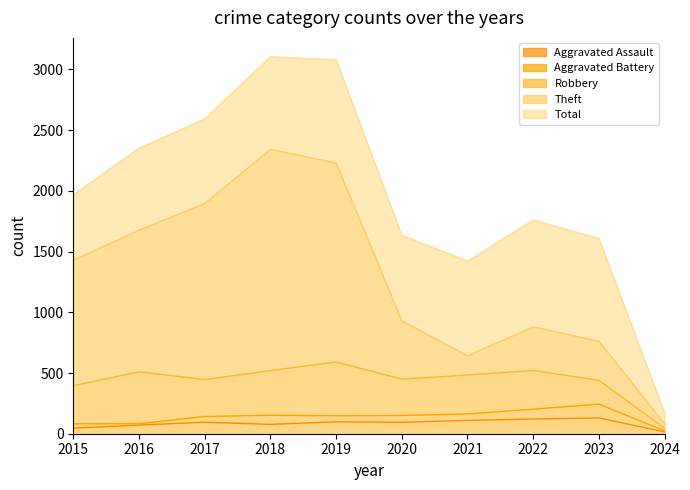

Is the value of Aggravated Battery at 2019 greater than the value of Total at 2019?

No